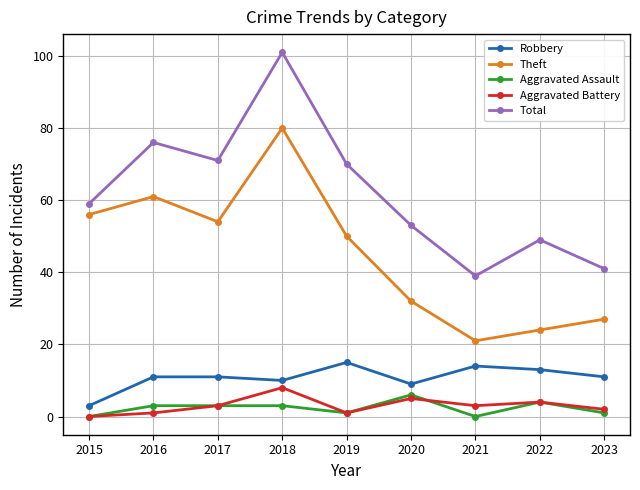

What is the highest value of the Aggravated Battery series?

8